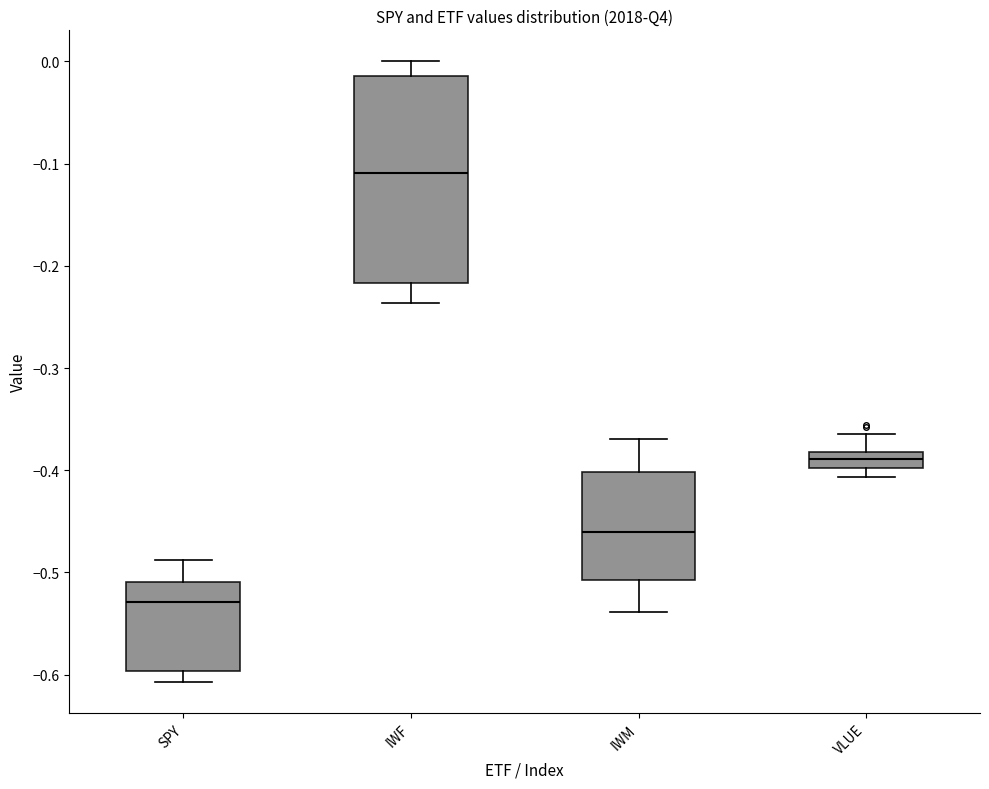

Which box's median line is the highest?

IWF